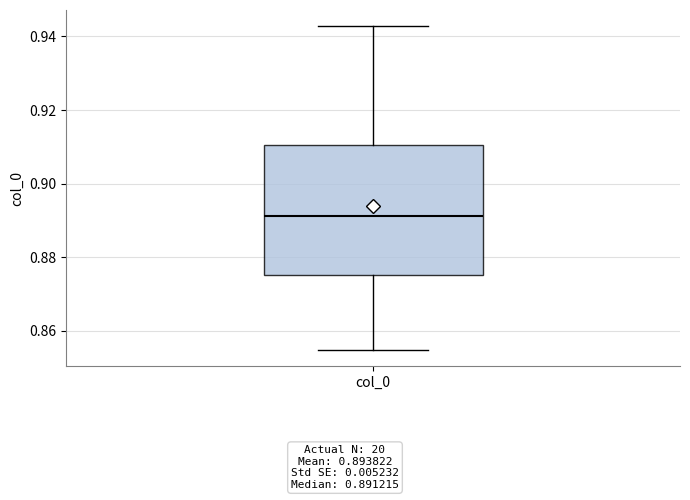

Where is the upper edge of the box for col_0 on the y-axis? The values are not printed on the chart, so give them approximately, as read against the axis.

0.910